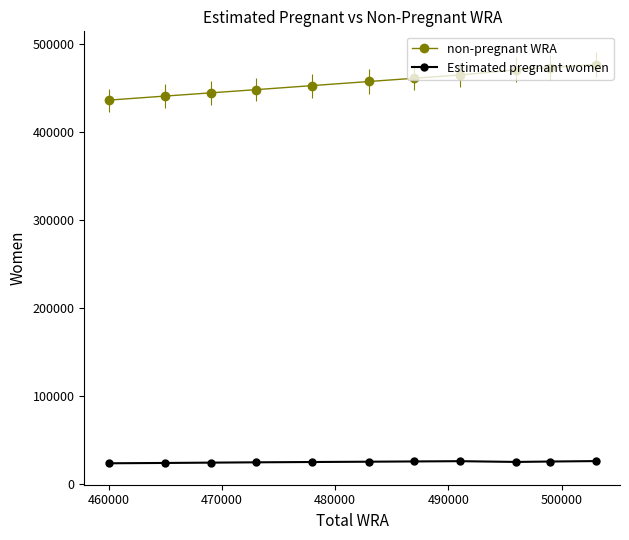

What is the difference between the maximum and minimum values in the non-pregnant WRA series?

40497.8